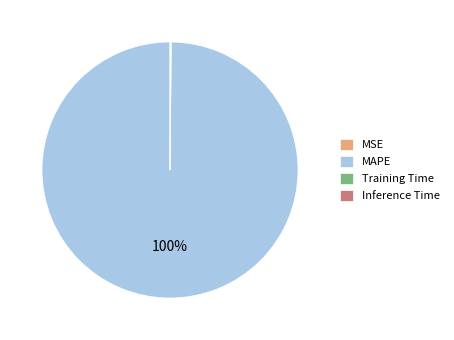

Which slice represents more than half of the pie?

MAPE